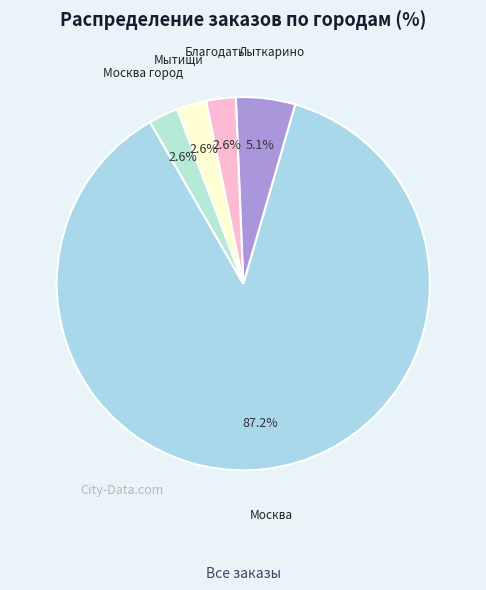

What is the majority slice?

Москва